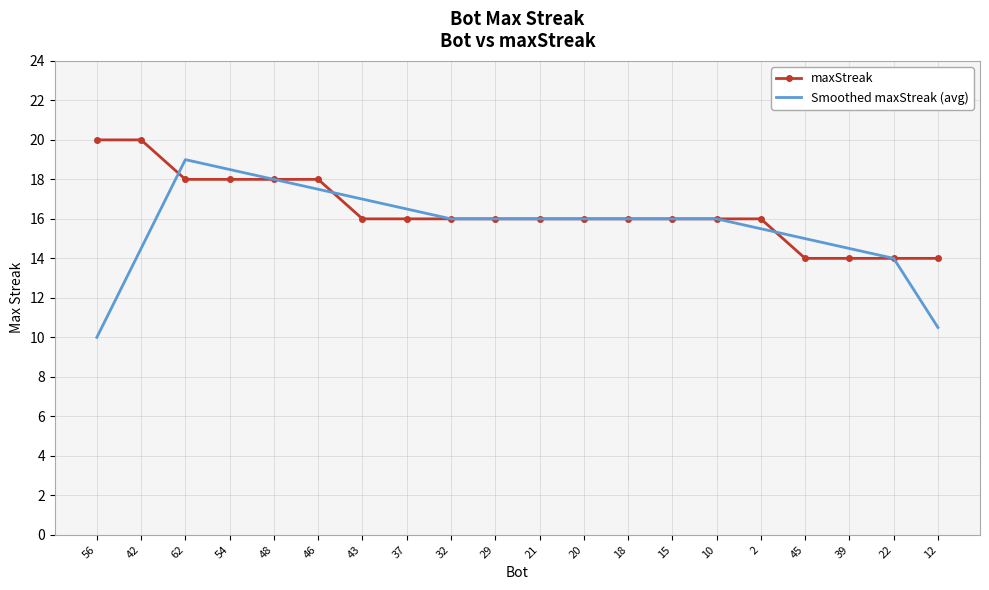

List the series in order of their peak value, lowest first.

Smoothed maxStreak (avg), maxStreak